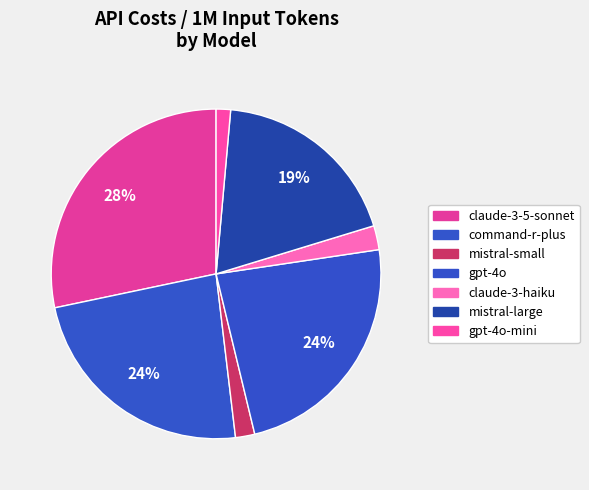

Which category has the biggest portion of the pie?

claude-3-5-sonnet-20240620